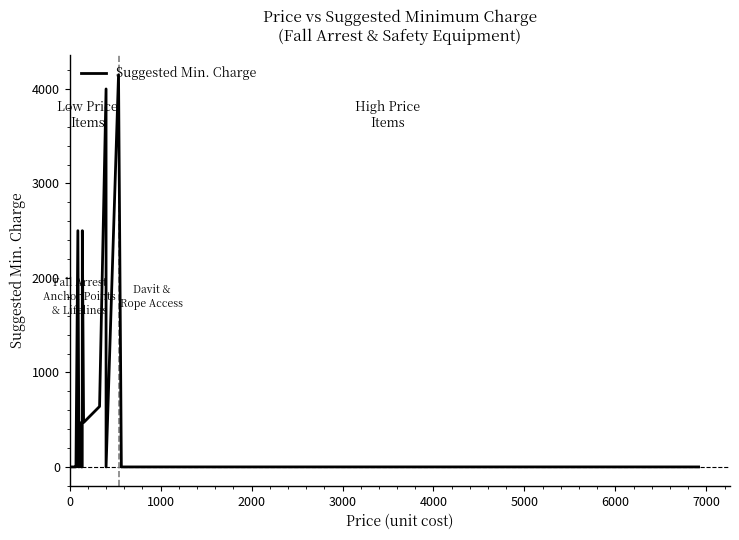

At which label is the value closest to 2075?

6000